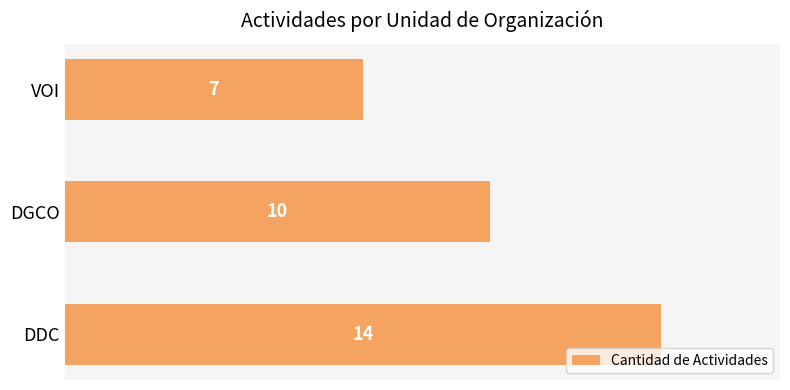

What is the difference between the maximum and minimum values?

7